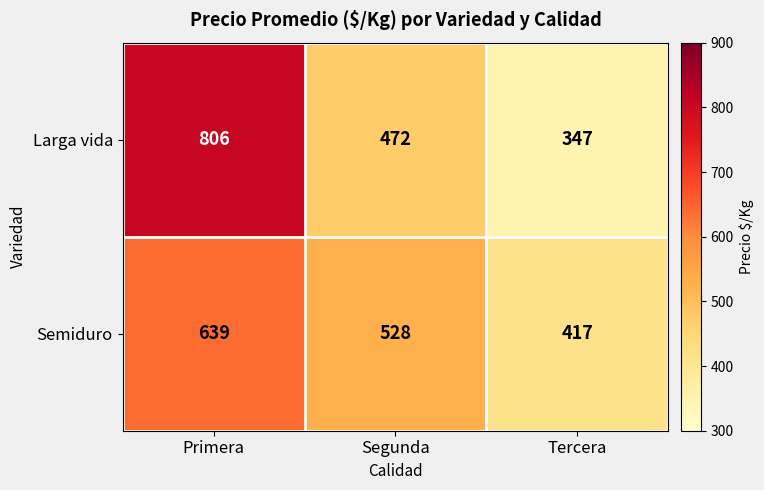

At how many categories does at least one series exceed 687?

1